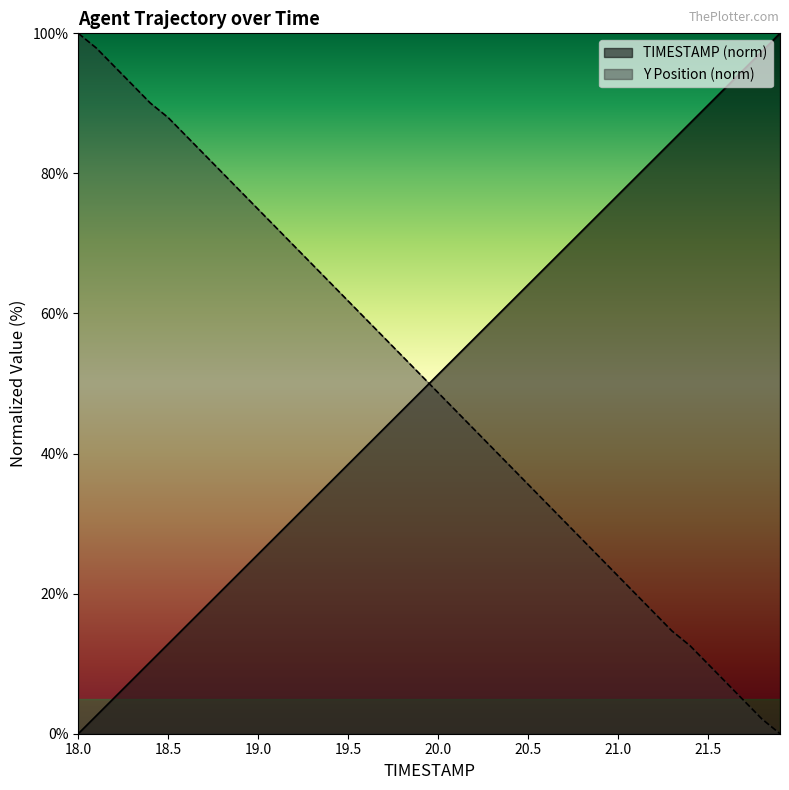

At which label is Y closest to 50?

19.9